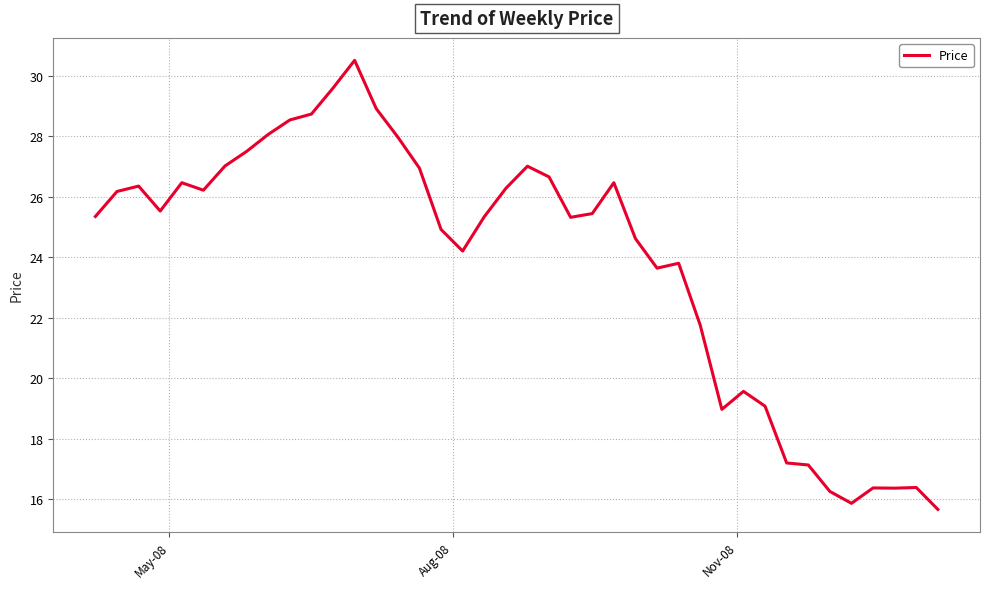

What is the greatest value displayed?

30.5